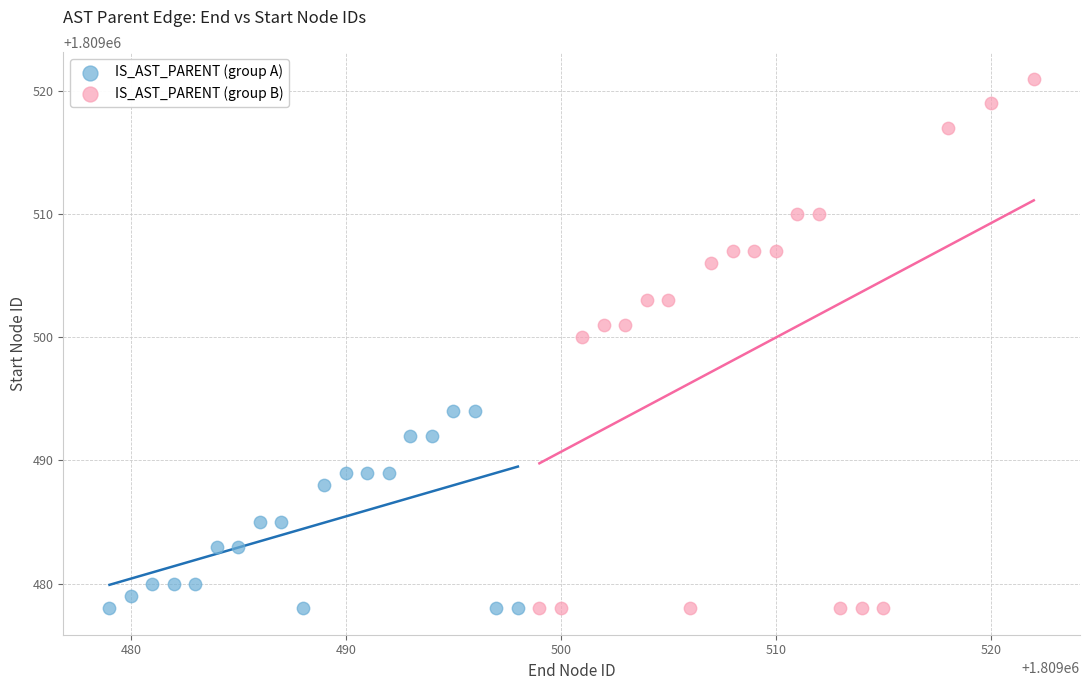

What are all the series names shown in the legend?

IS_AST_PARENT (group A), IS_AST_PARENT (group B)